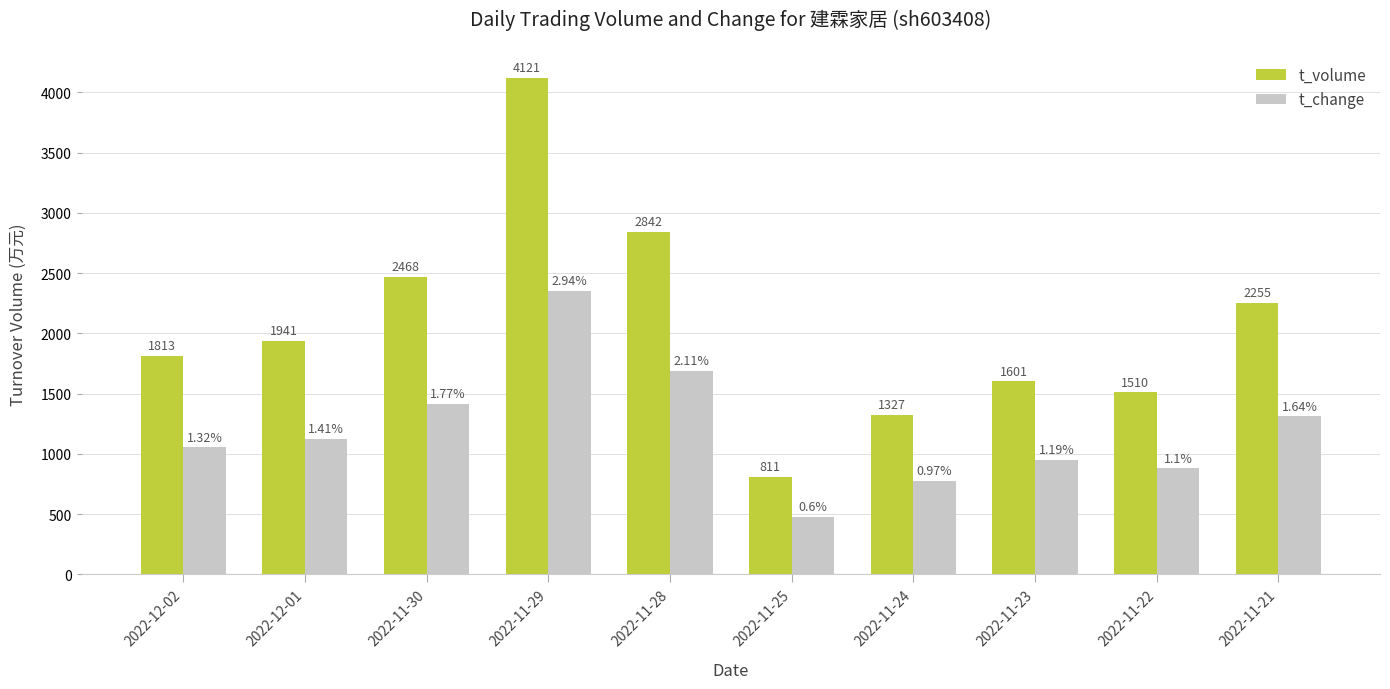

Are the bars grouped side by side (vs. stacked)?

Yes